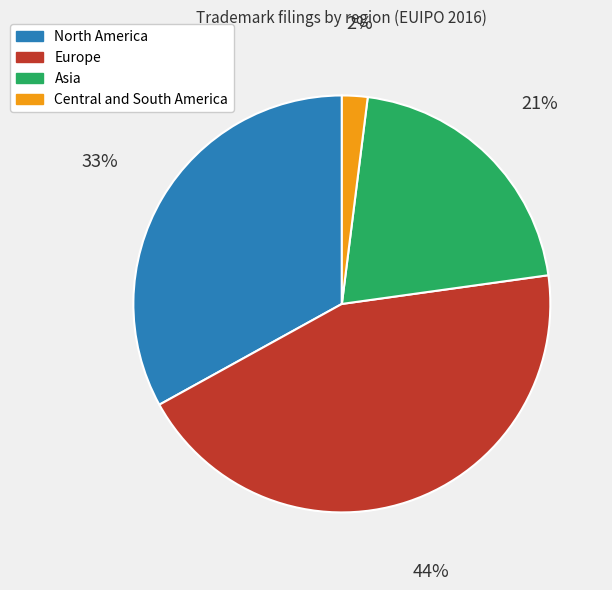

To the nearest percent, what is the difference between the largest and smallest slice percentages?

42%